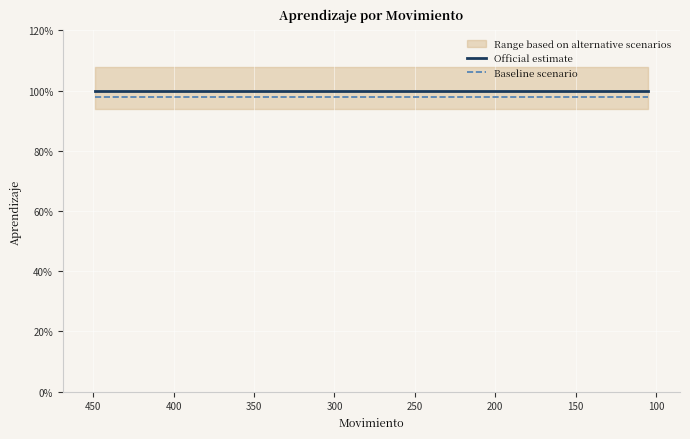

What value does the Baseline scenario series have at 100?

1.0